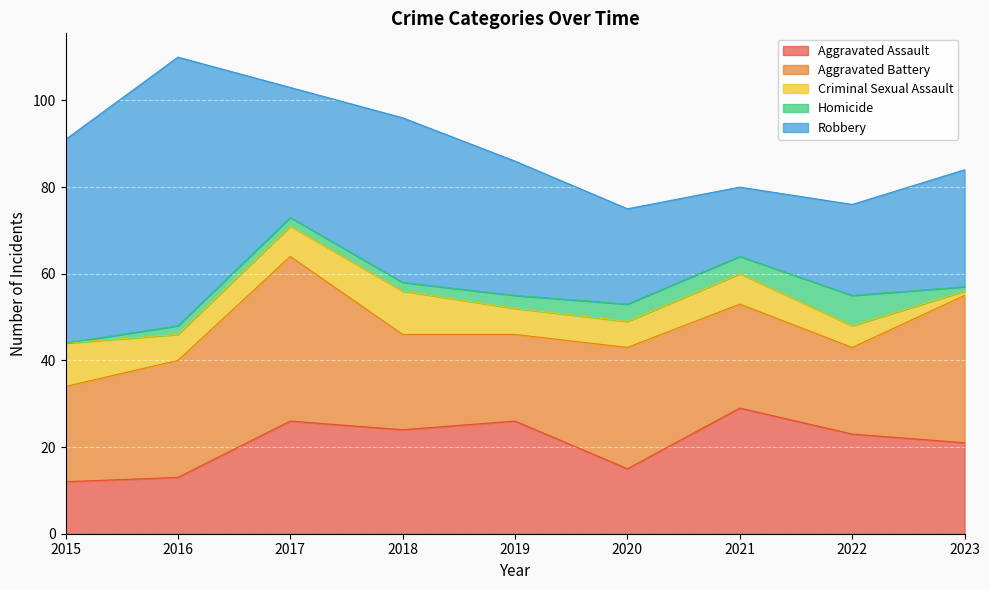

At which label does Aggravated Assault first exceed 23?

2017